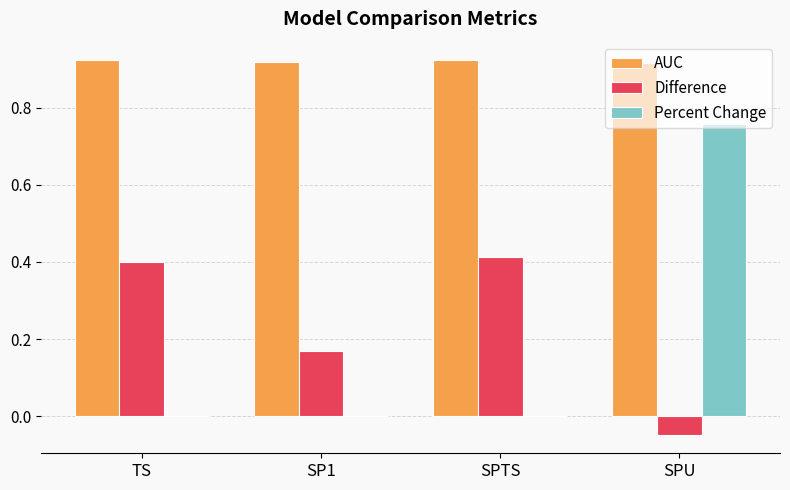

How many groups of bars are there?

4